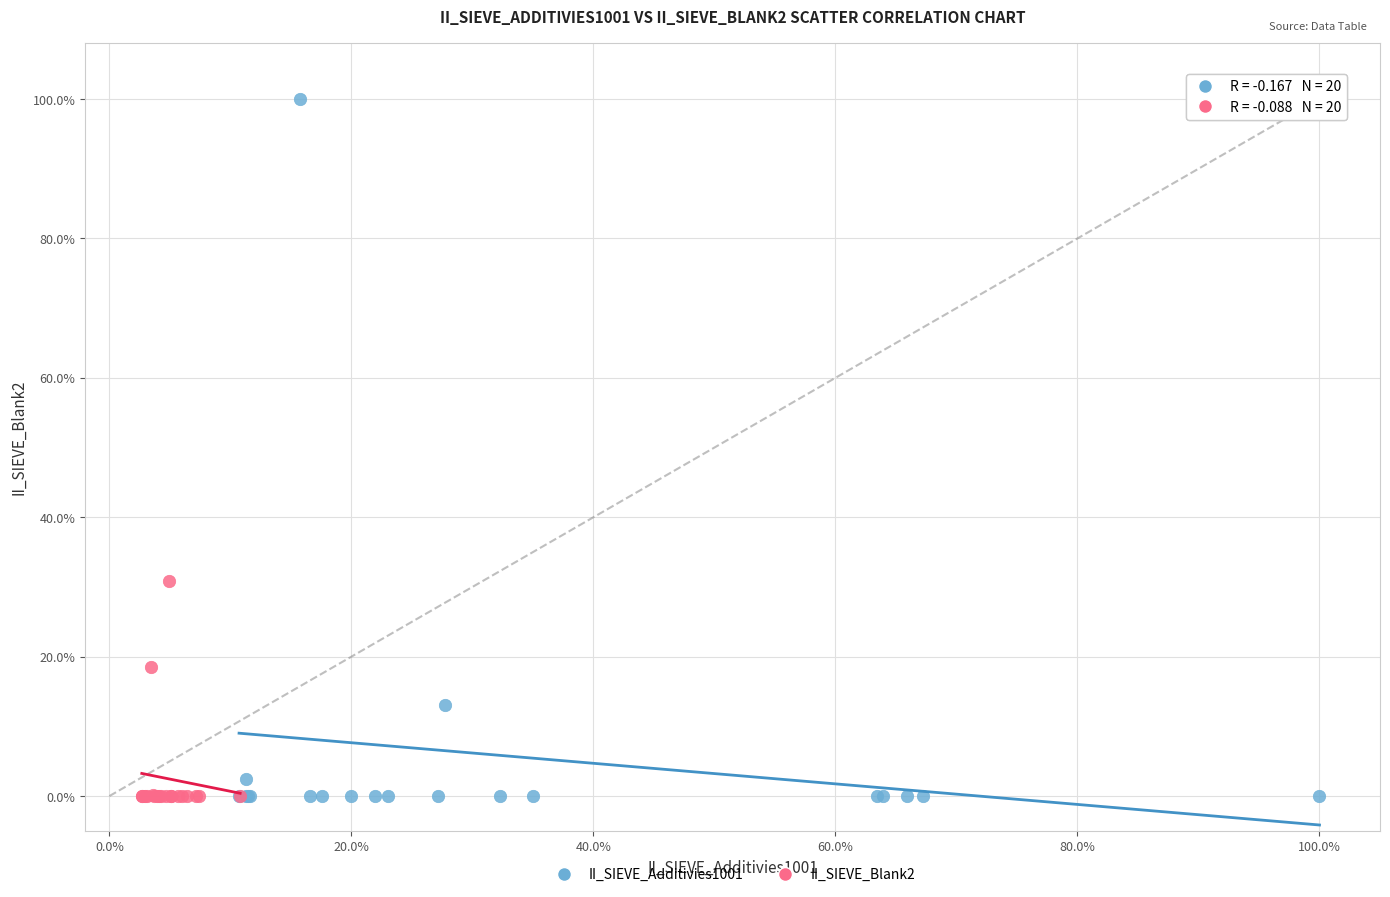

What are all the series names shown in the legend?

II_SIEVE_Additivies1001, II_SIEVE_Blank2